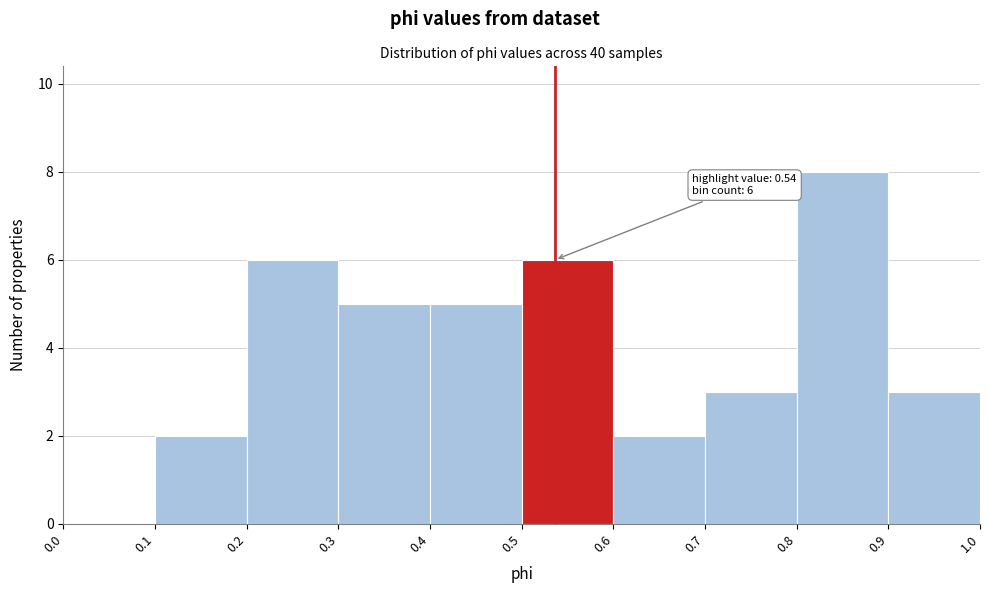

Which range on the x-axis has the tallest bar?

0.8 to 0.9